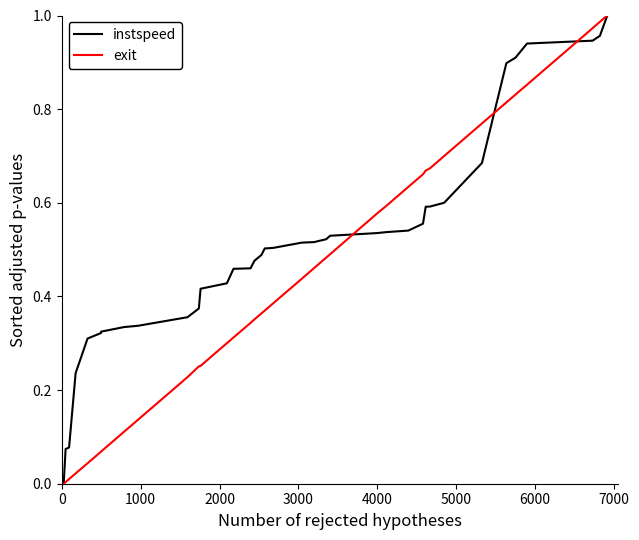

Which series has the largest total across all categories?

instspeed